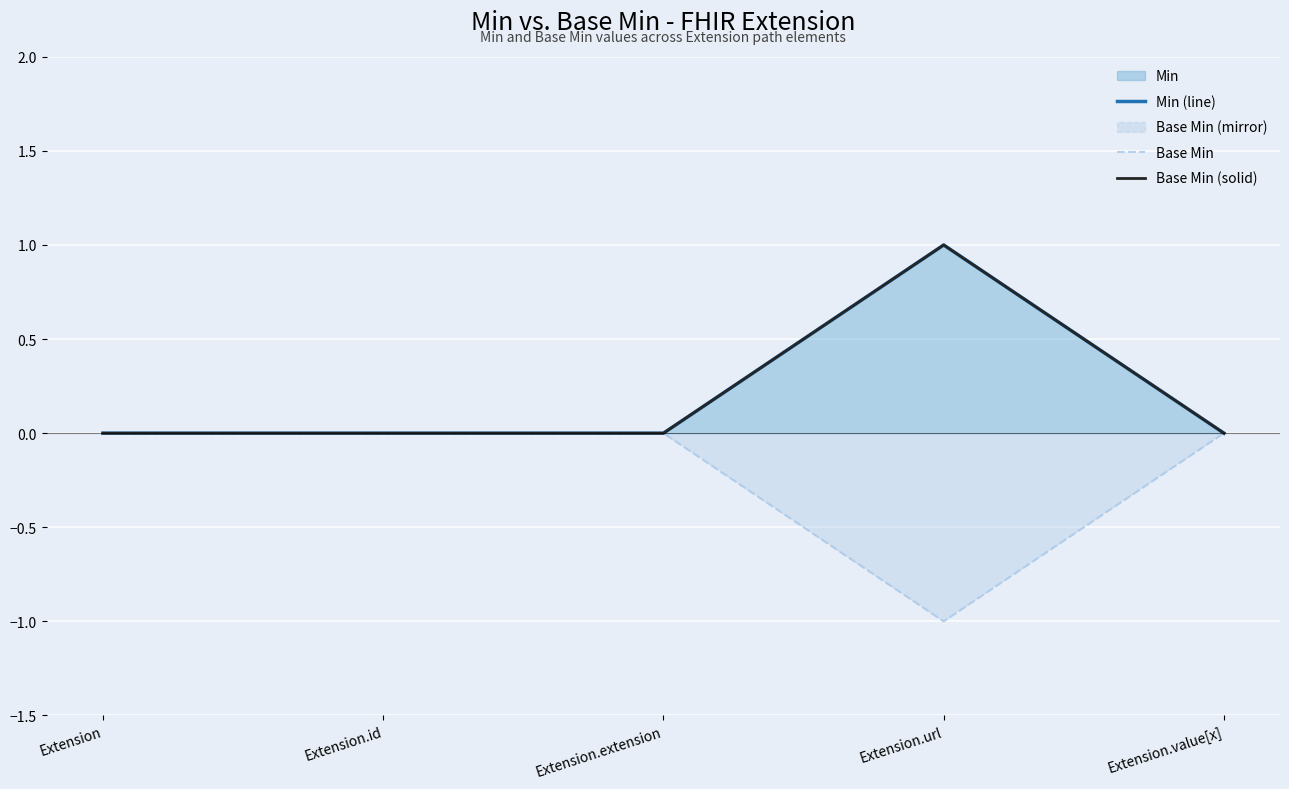

At which category is the sum across all series the highest?

Extension.url